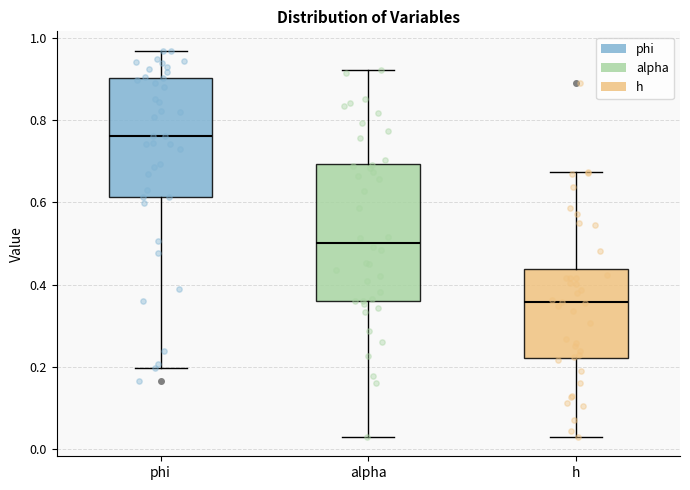

Which box has the lowest median line?

h